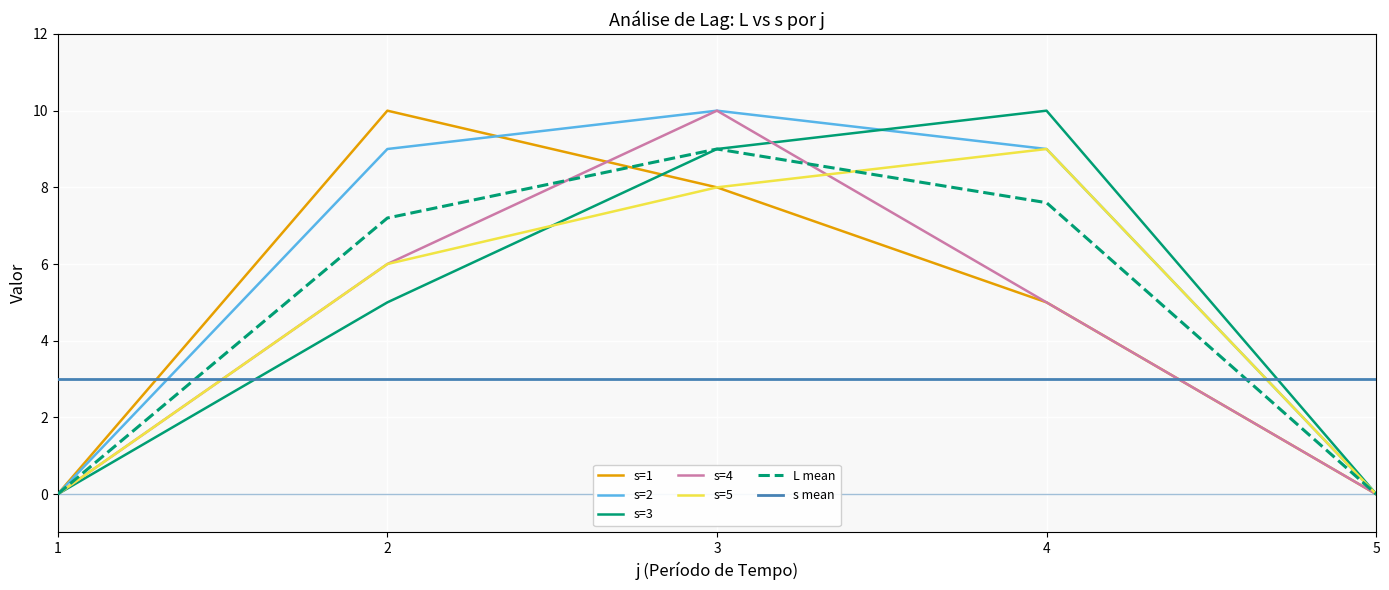

Which series has the largest total across all categories?

s=2